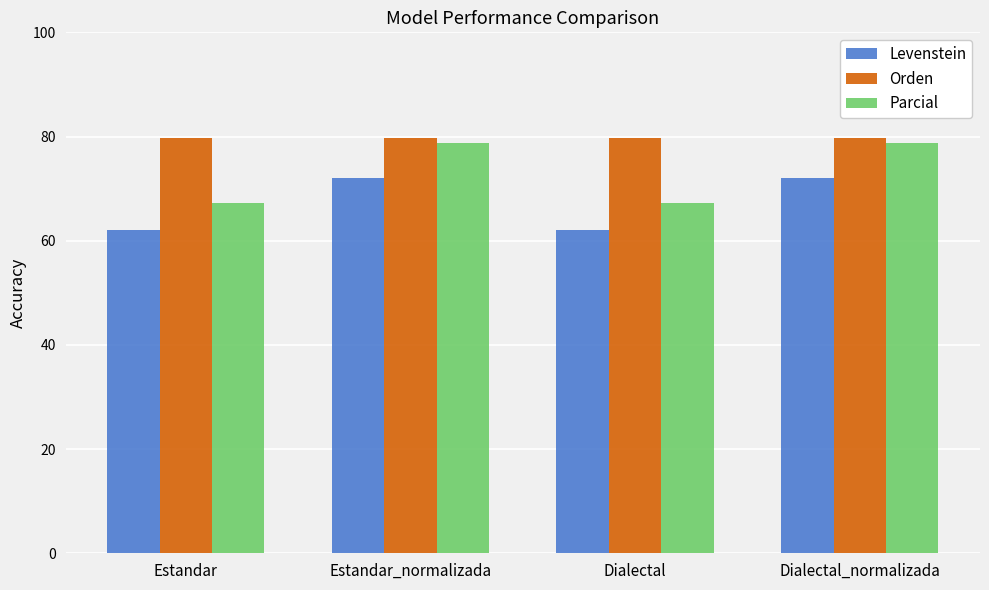

What is the approximate value of Levenstein at Estandar_normalizada?

72.1